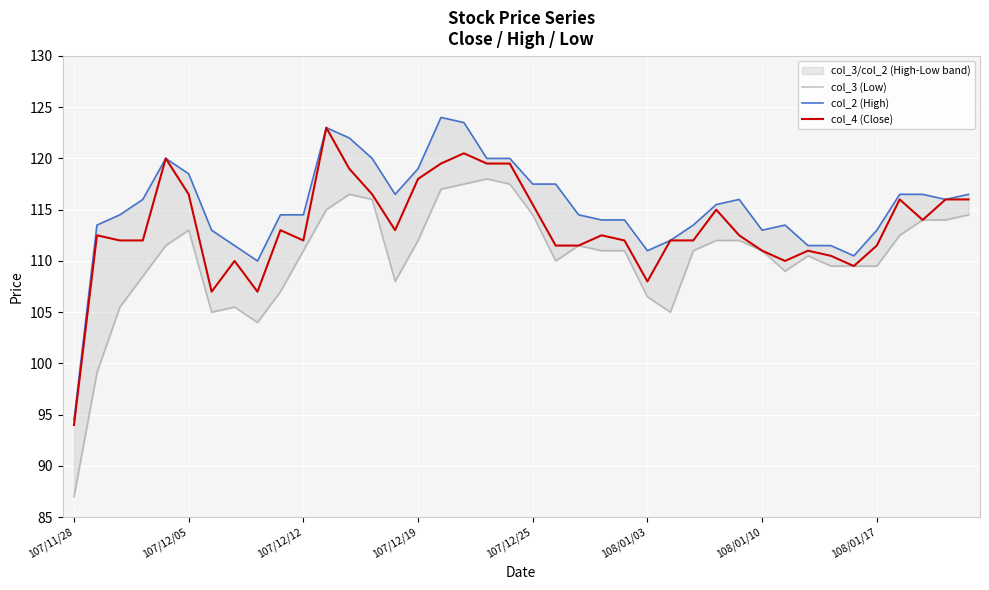

What is the minimum value for col_4 (Close)?

94.0